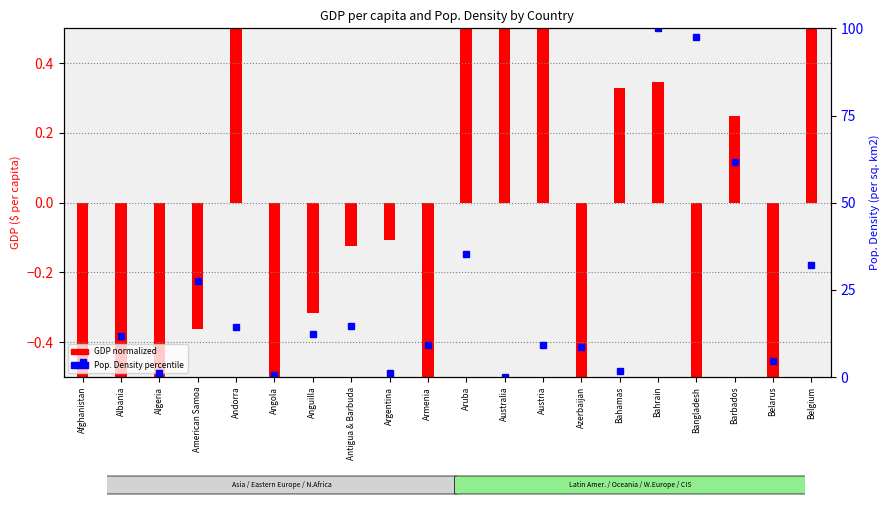

What value does the data have at Armenia?

9.3